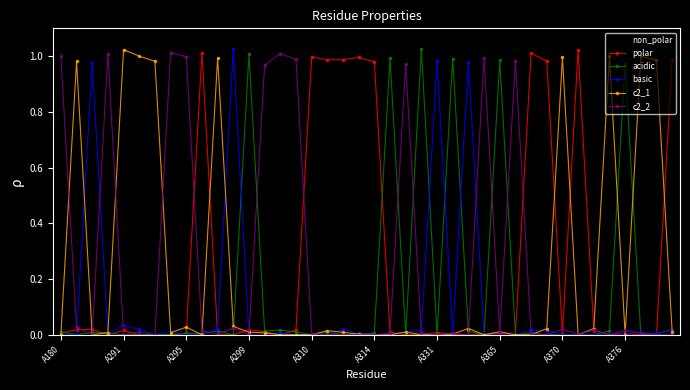

What is the sum of all c2_1 values?

9.2